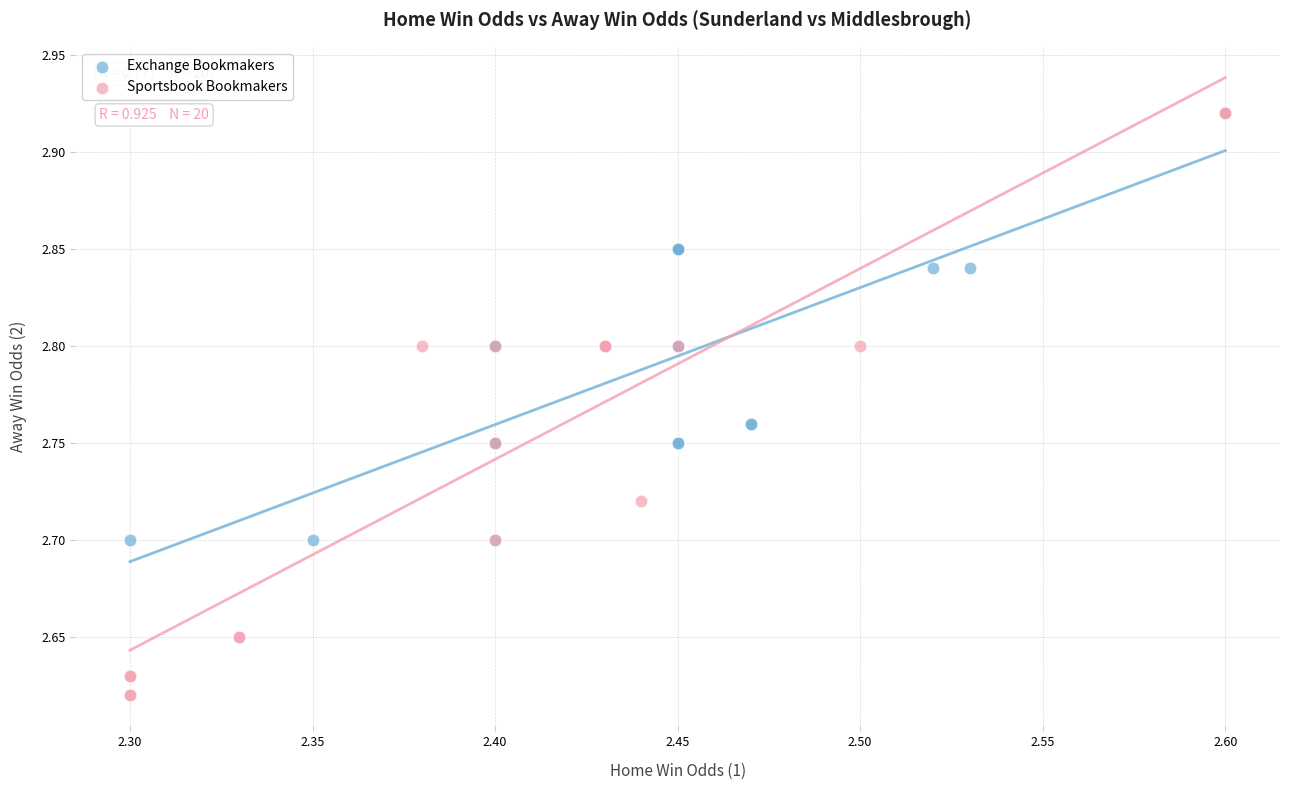

Which series has the largest Y range (max minus min)?

Sportsbook Bookmakers